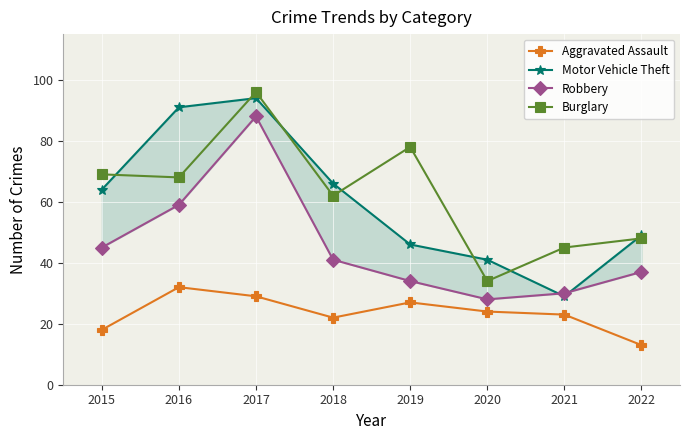

What is the total value across all series at 2018?

191